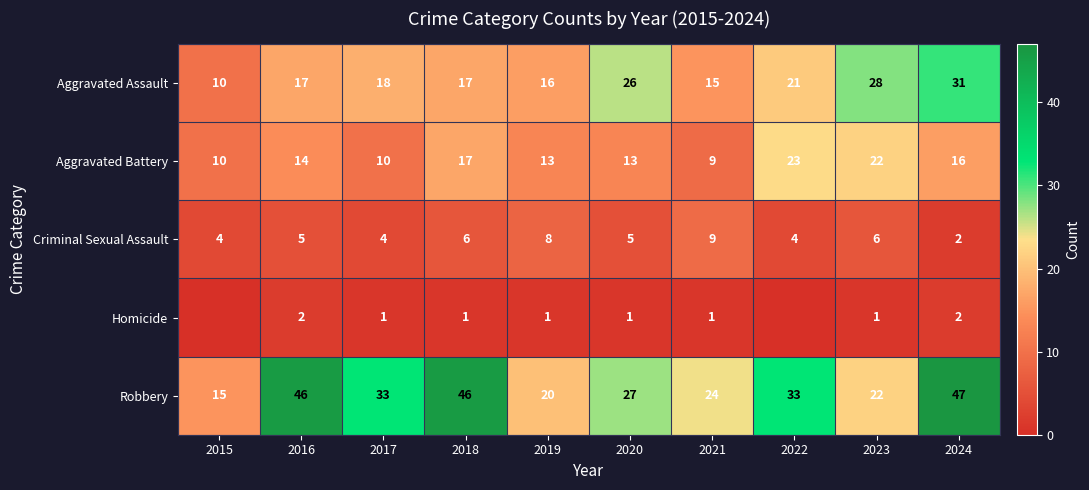

The value of Homicide at 2018 is 2. True or false?

False